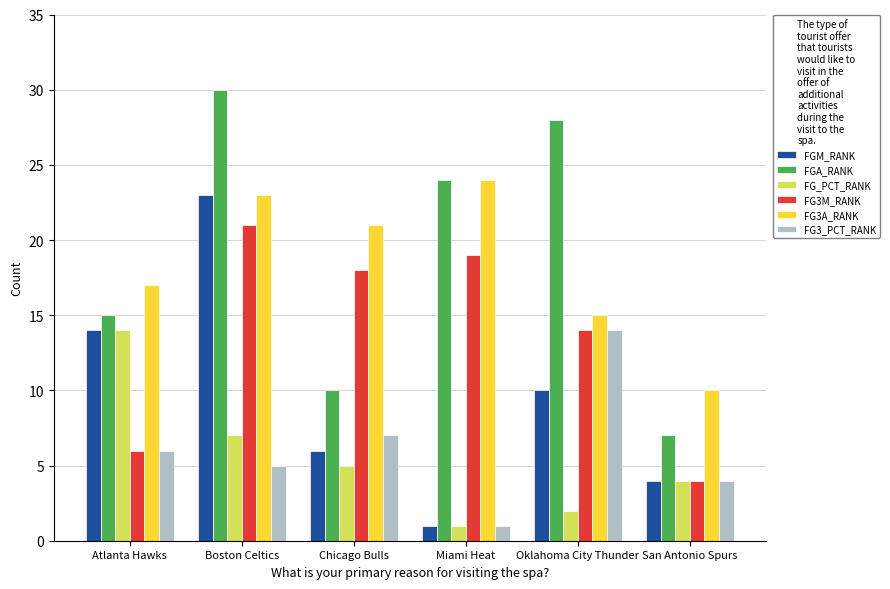

What is the difference between the FGA_RANK values at Chicago Bulls and Miami Heat?

14